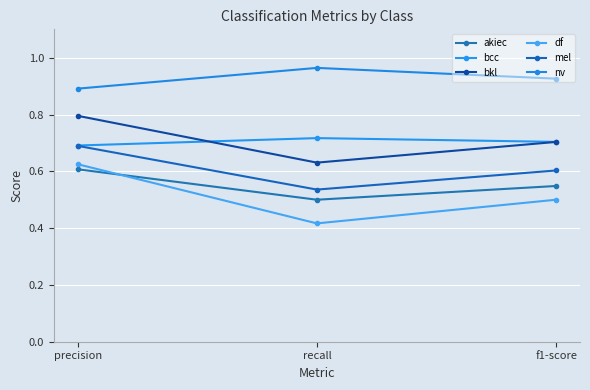

How many distinct data groups are displayed?

6